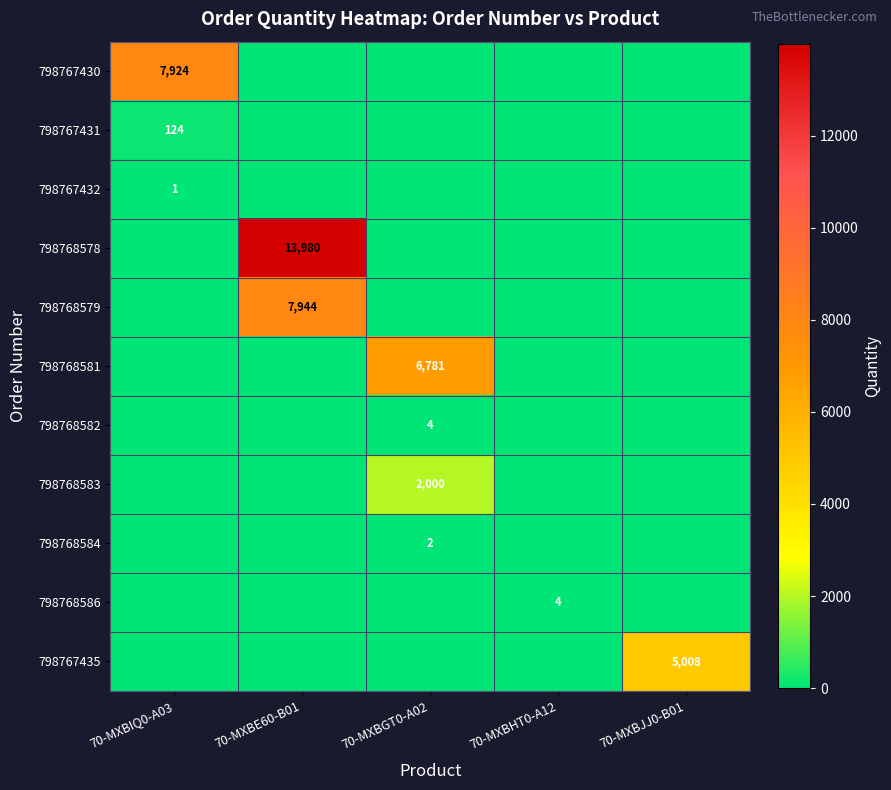

The 798768579 series shows 7944 at 70-MXBE60-B01. True or false?

True